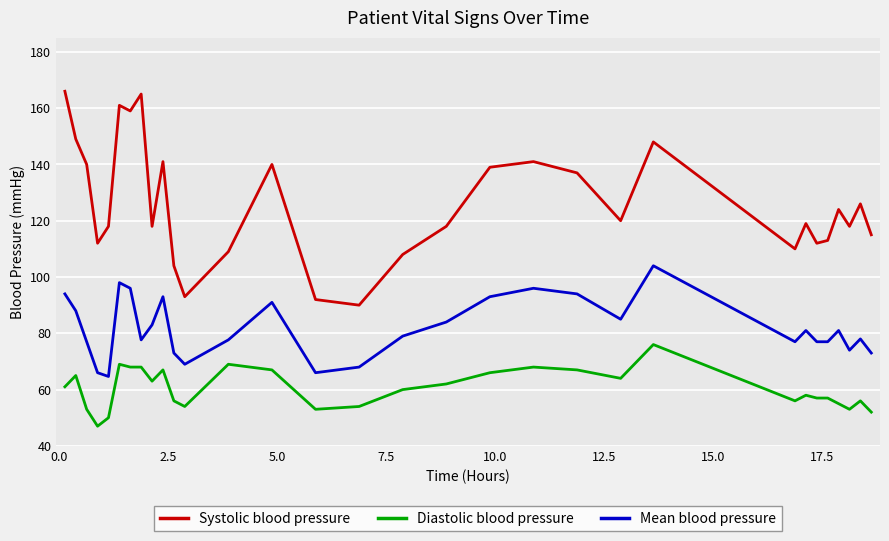

What is the average value of the Mean blood pressure series?

81.8